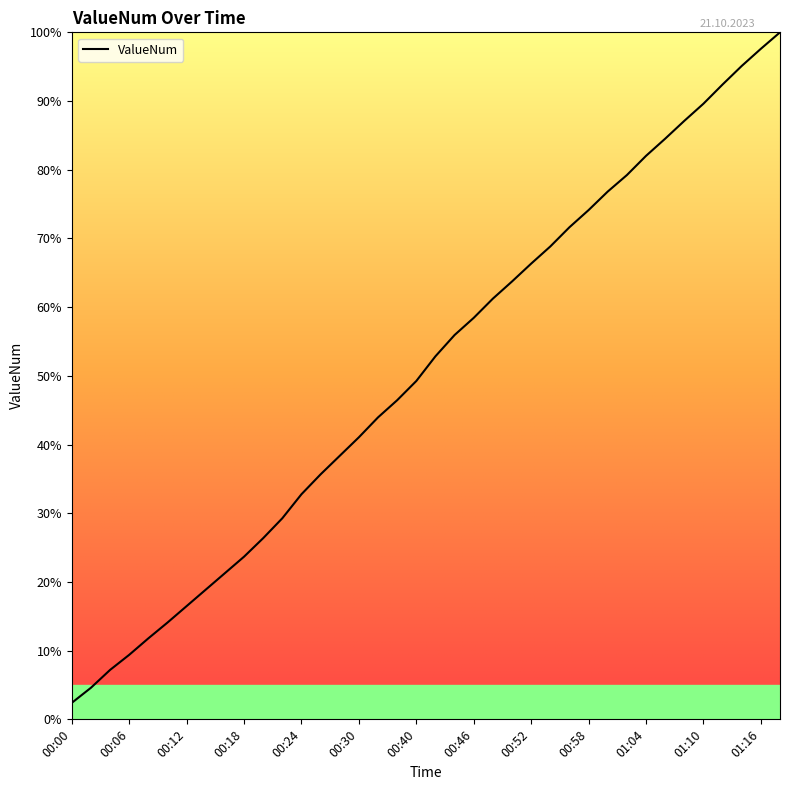

What is the minimum value shown in the chart?

2.4